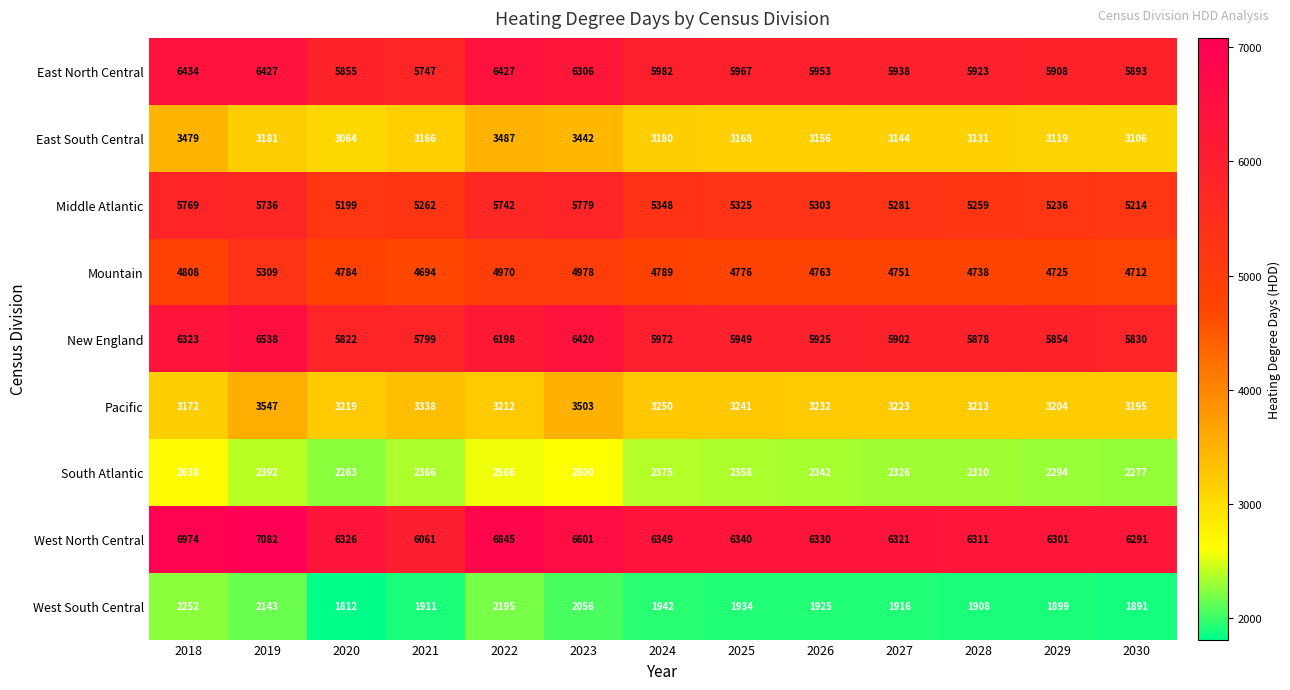

At which category does the chart reach its peak across all series?

2019